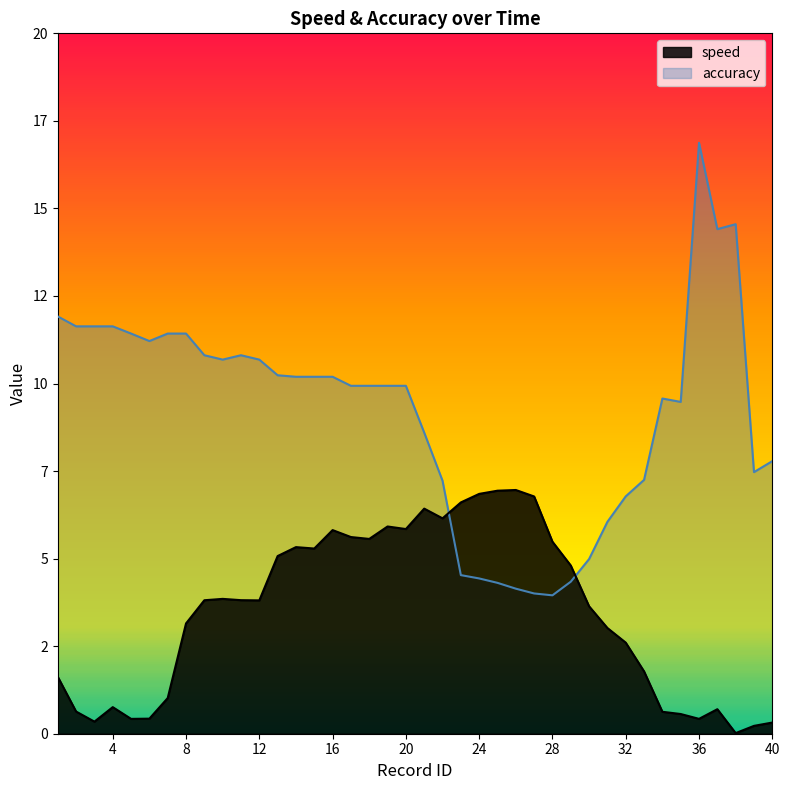

What is the average value of the accuracy series?

9.2